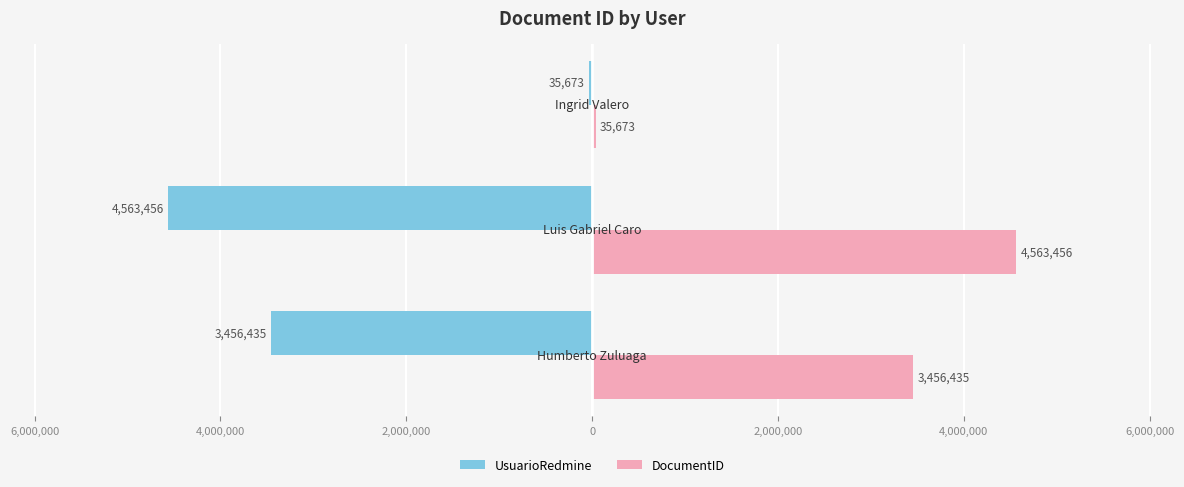

What are all the series names shown in the legend?

UsuarioRedmine, DocumentID